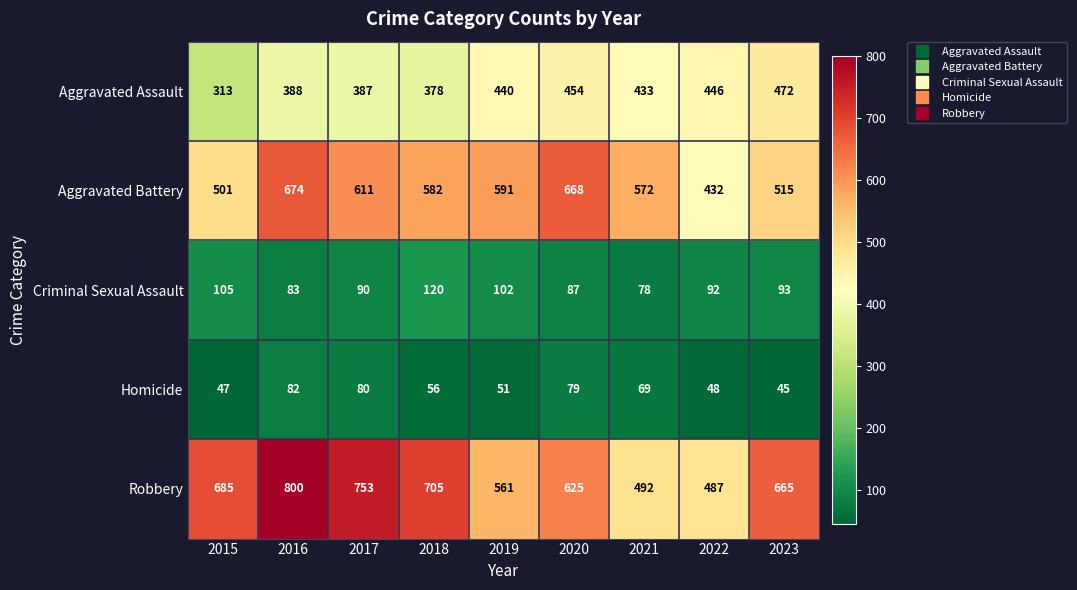

Which series has the widest spread of values?

Robbery